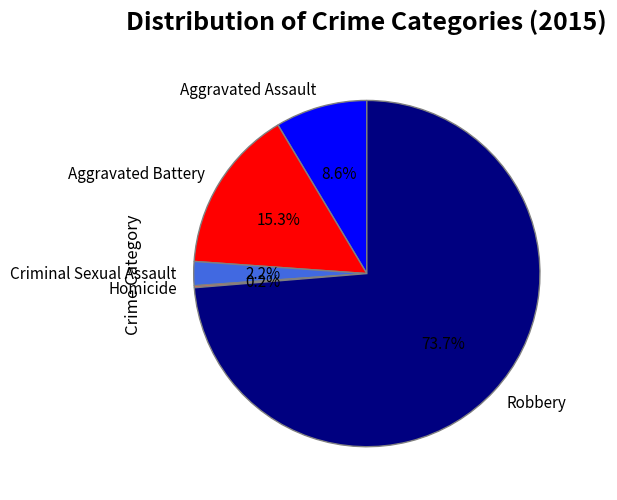

Which category has the biggest portion of the pie?

Robbery